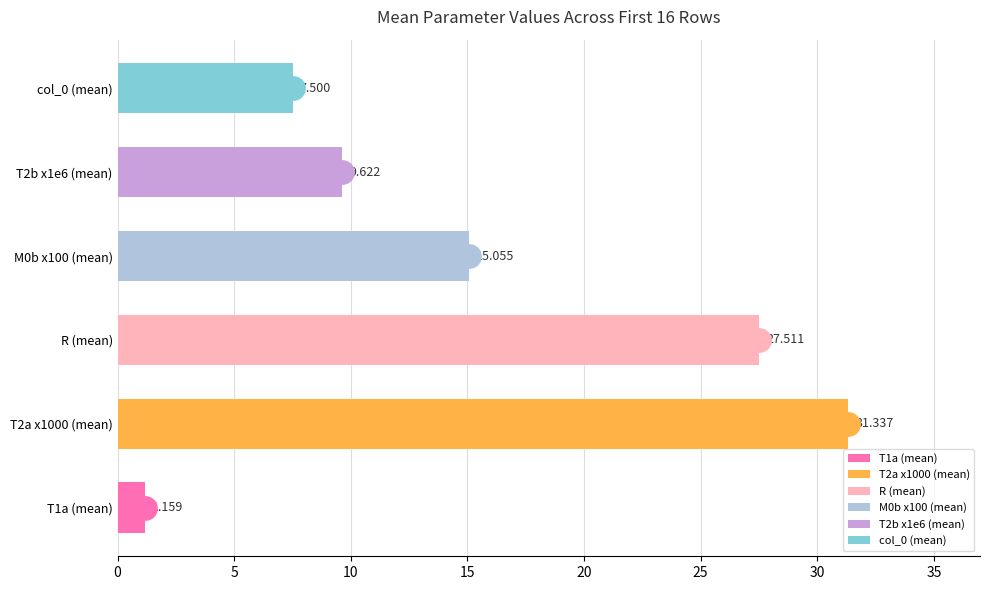

Count the number of data series in this chart.

1